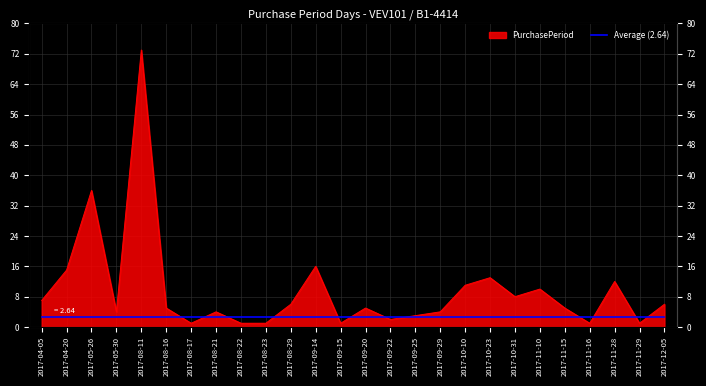

True or false: the data shows 3 at 2017-09-22.

False